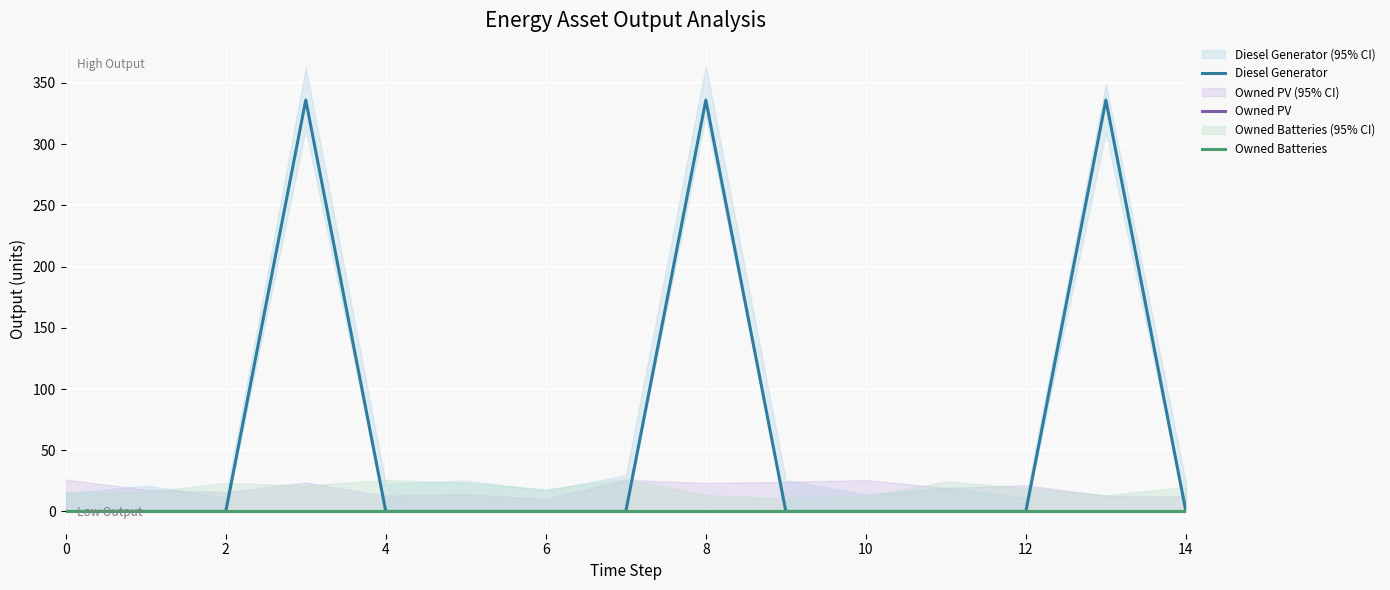

The value of Diesel Generator at 2 is 116. True or false?

False